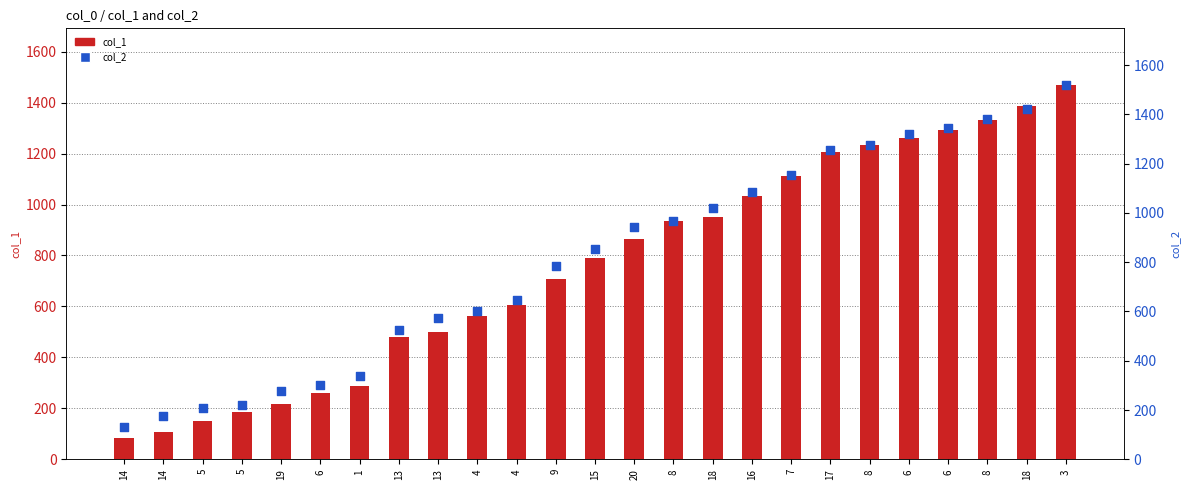

At how many categories does at least one series exceed 1483?

1